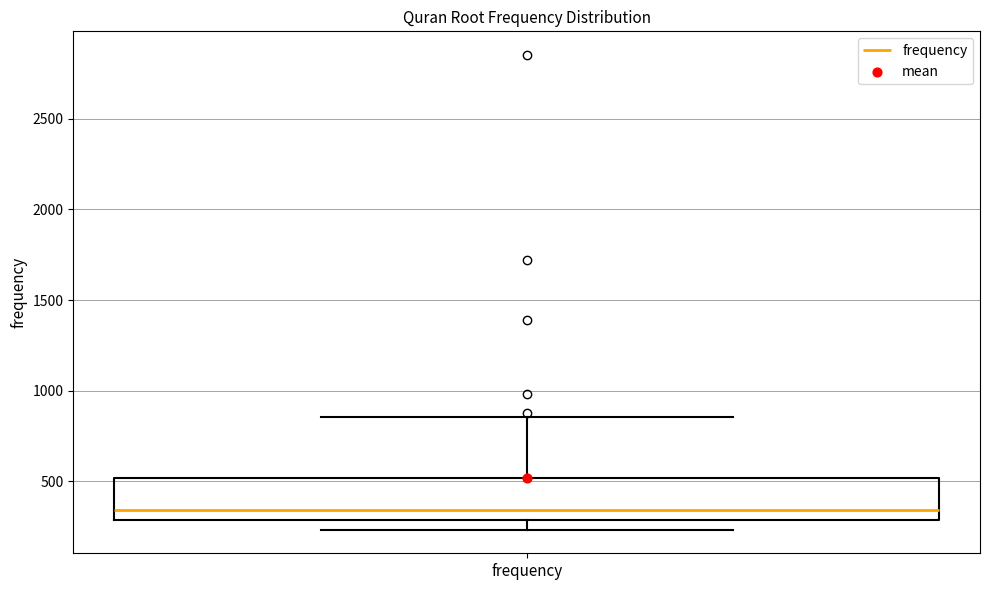

Where does the lower whisker of the box for frequency end on the y-axis? The values are not printed on the chart, so give them approximately, as read against the axis.

250